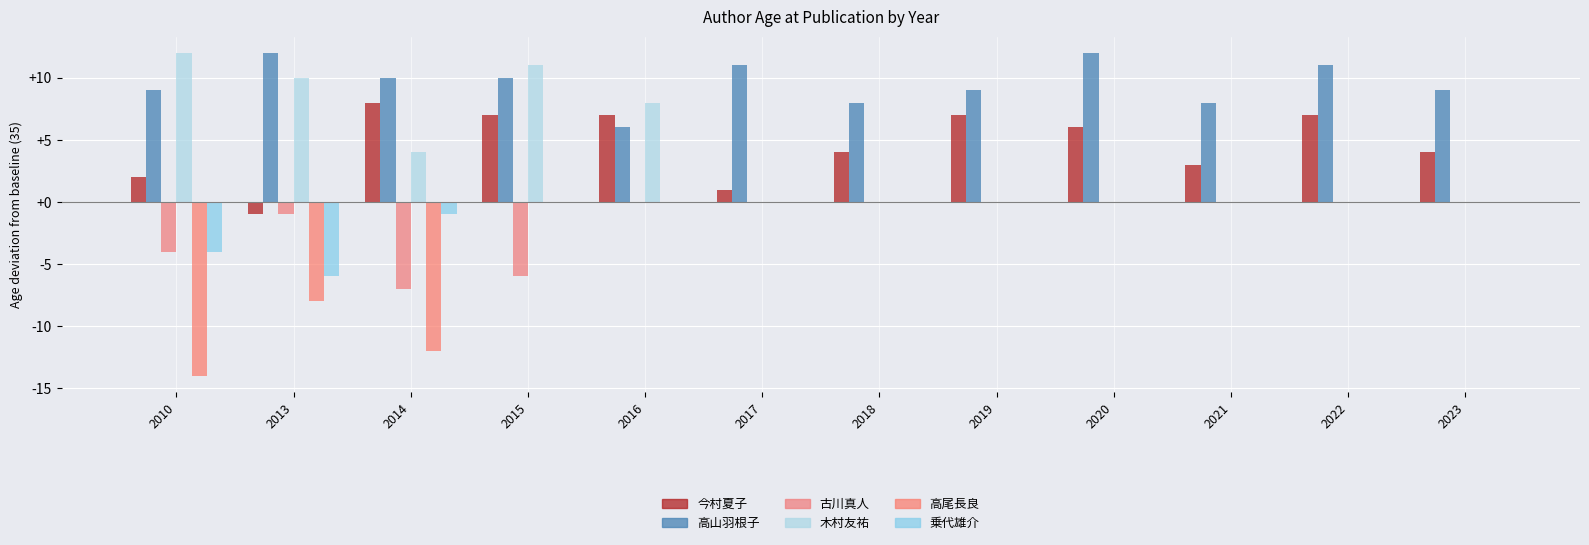

What are all the series names shown in the legend?

今村夏子, 高山羽根子, 古川真人, 木村友祐, 高尾長良, 乗代雄介